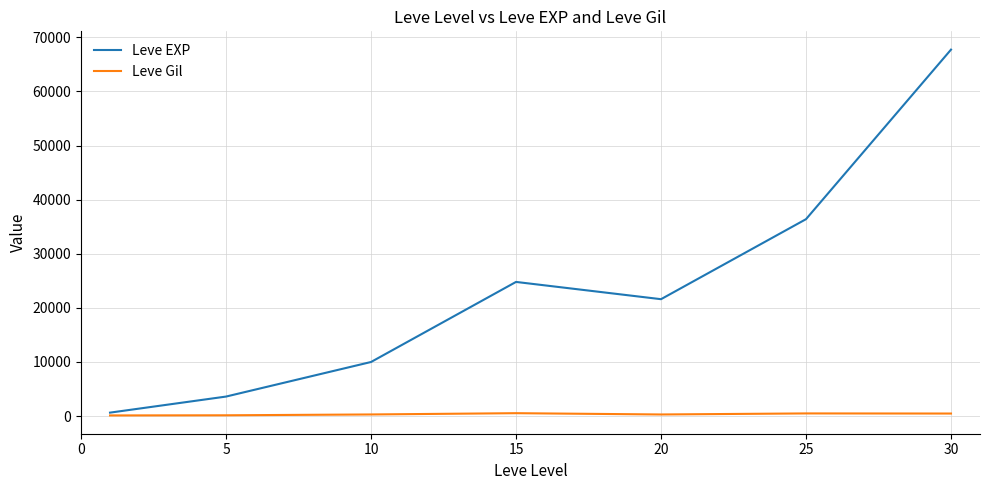

Which series has the largest total across all categories?

Leve EXP